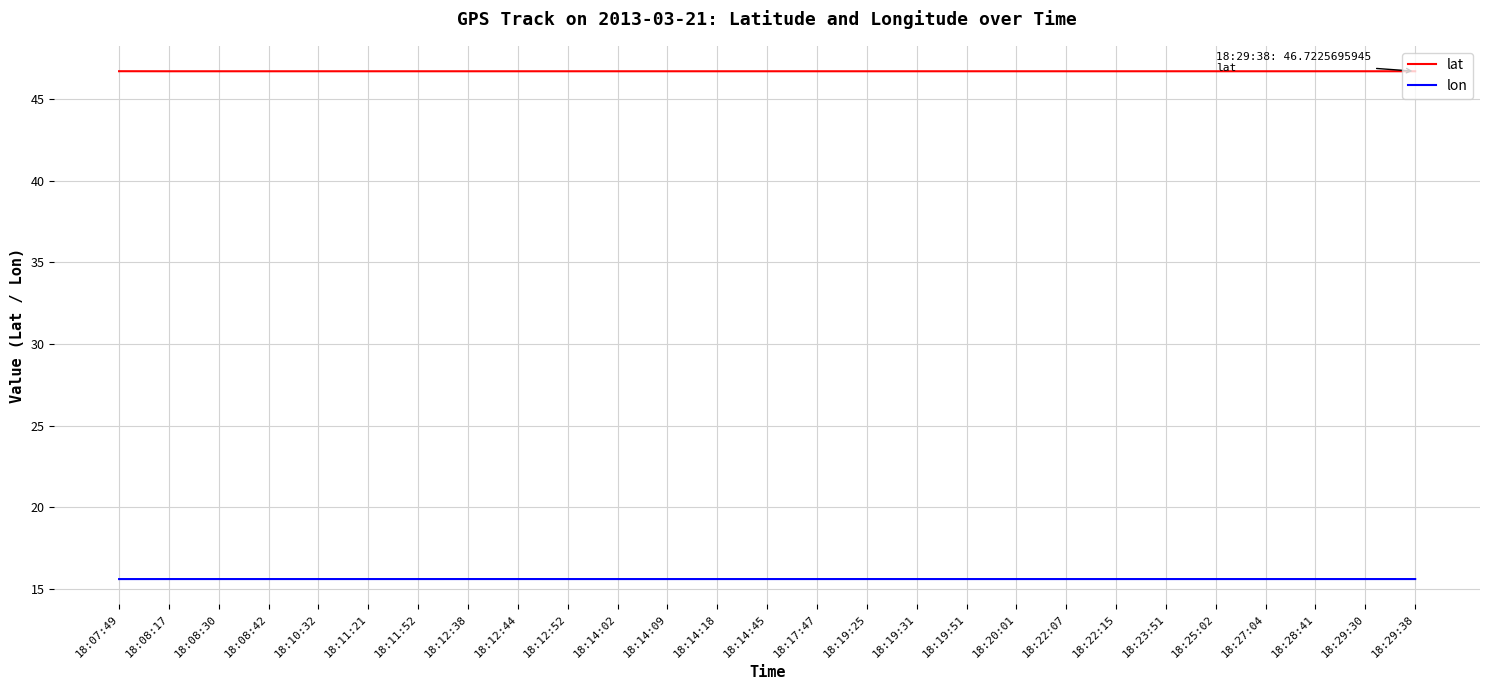

List the series in order of their overall mean, highest first.

lat, lon